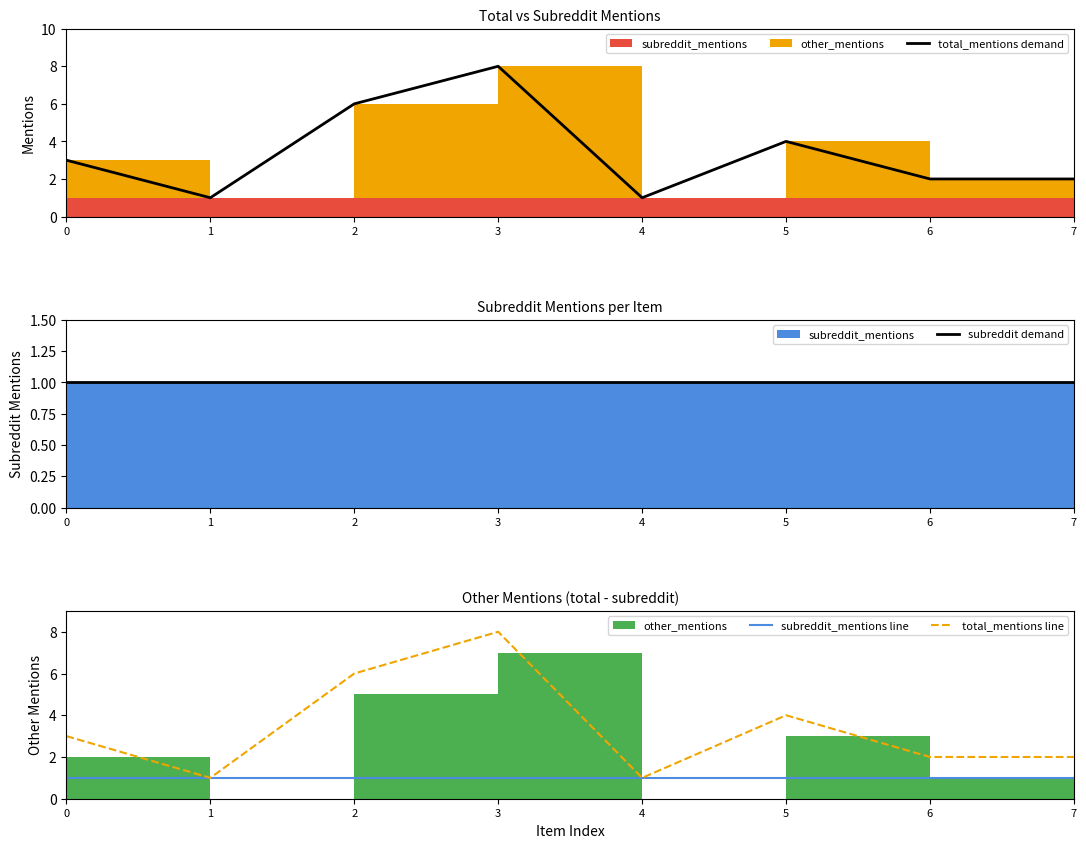

Count the number of categories in the chart.

8